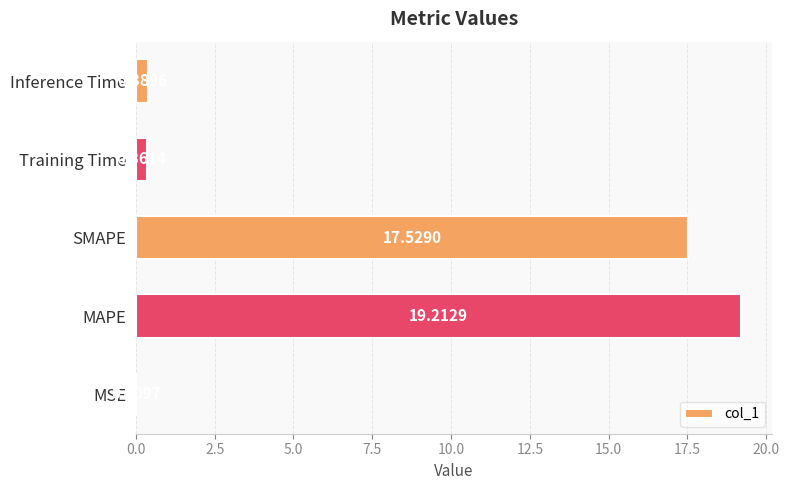

What is the sum of all values?

37.5